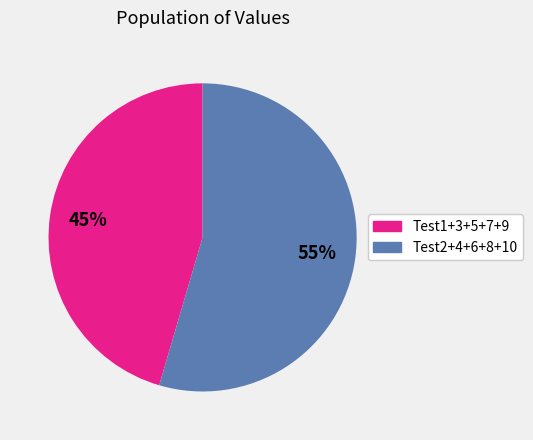

Does any single category account for the majority?

Yes